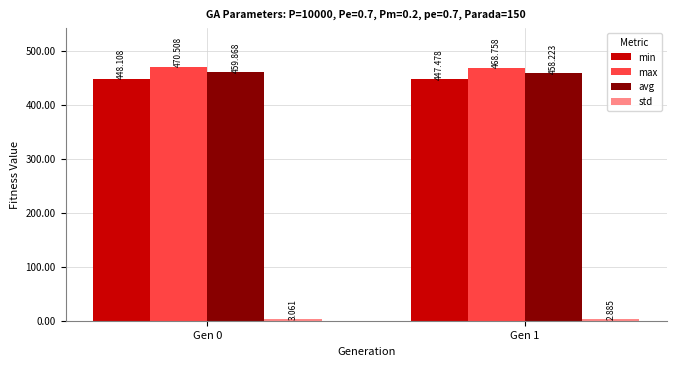

Which series changed the most between Gen 0 and Gen 1?

max